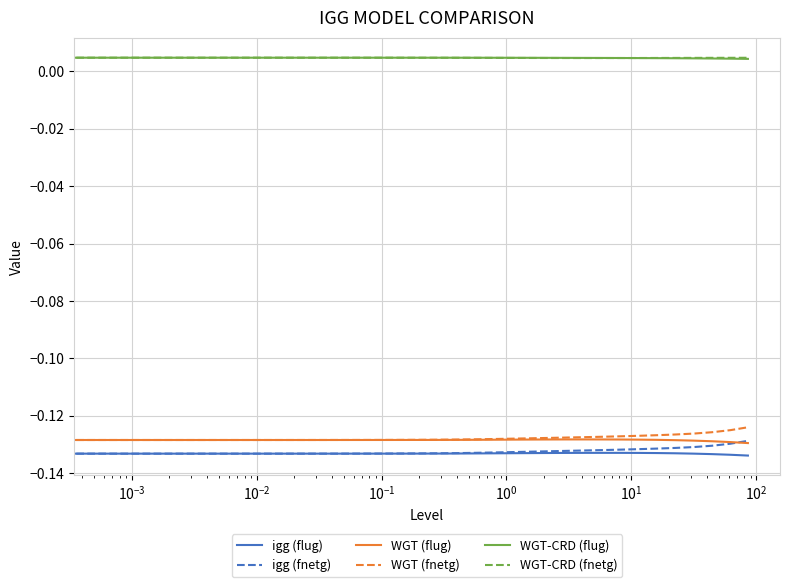

True or false: WGT (fnetg) and WGT-CRD (fnetg) intersect in this chart.

False